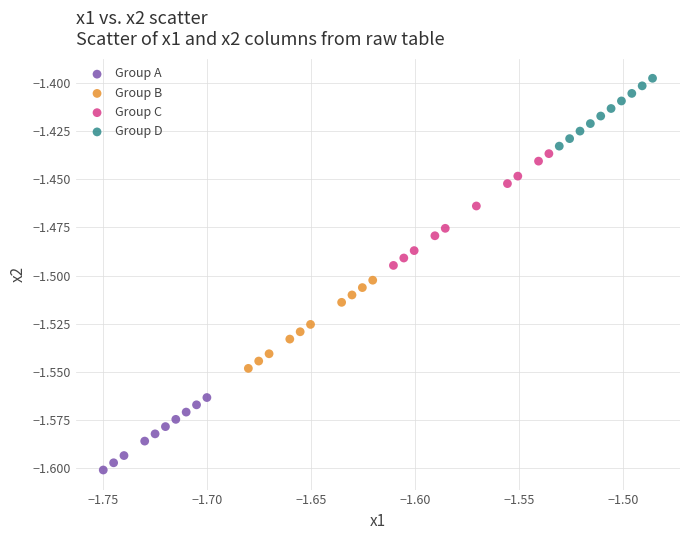

Which series reaches the maximum Y coordinate?

Group D